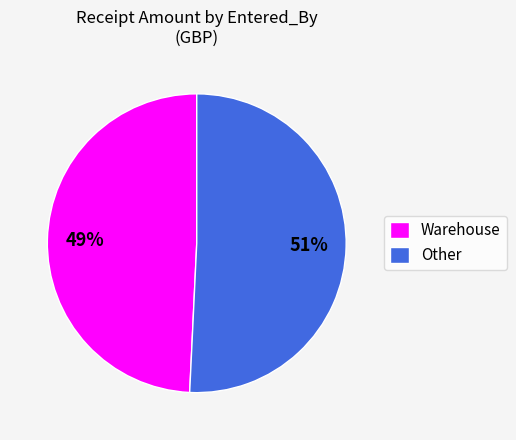

Count the number of slices in the pie.

2